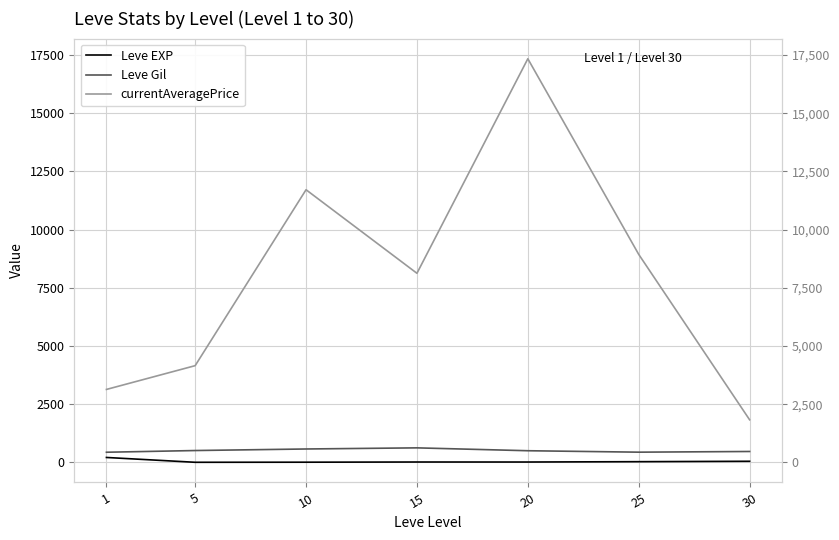

Which series has the largest total across all categories?

currentAveragePrice